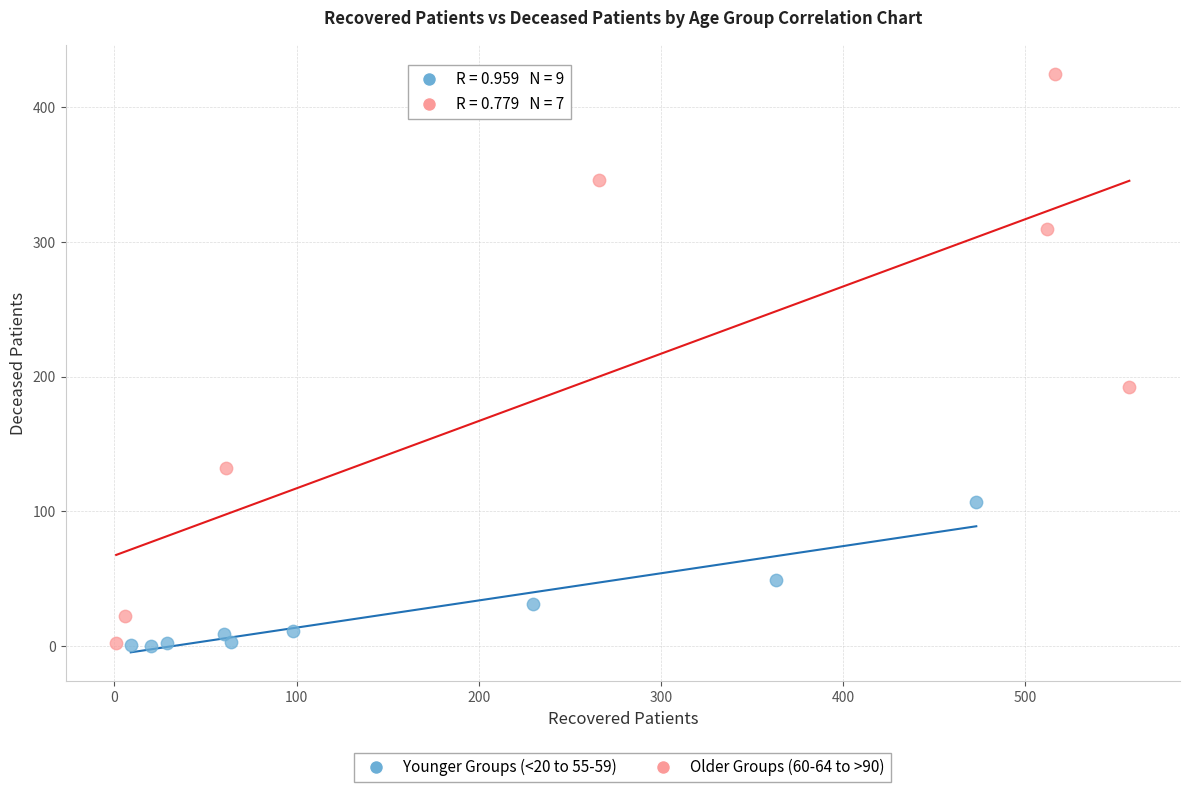

Which series has the widest spread of Y values?

Older Groups (60-64 to >90)